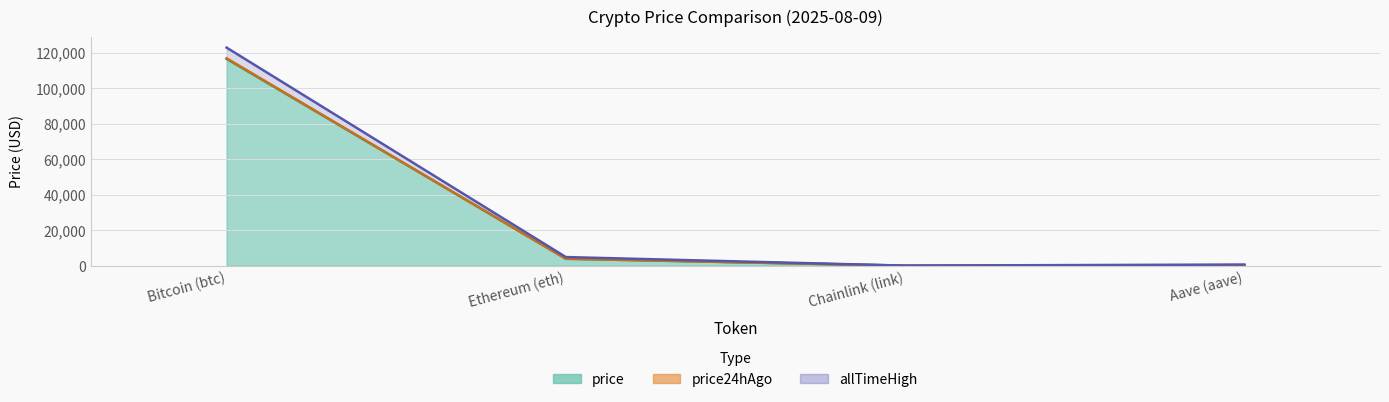

What position from the right is Chainlink (link)?

2